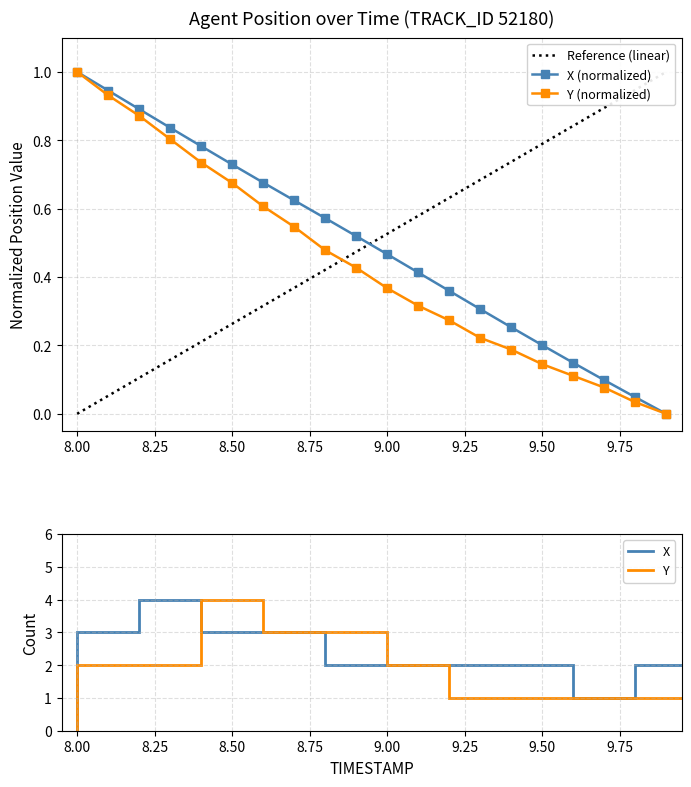

True or false: Y and X cross at least once.

False